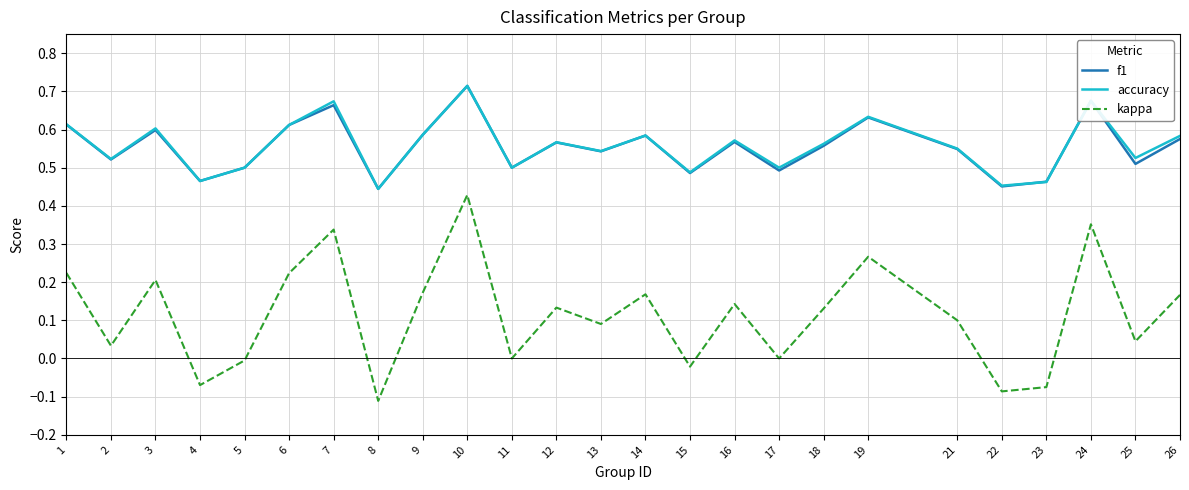

How many interior local valleys does the accuracy series have?

9